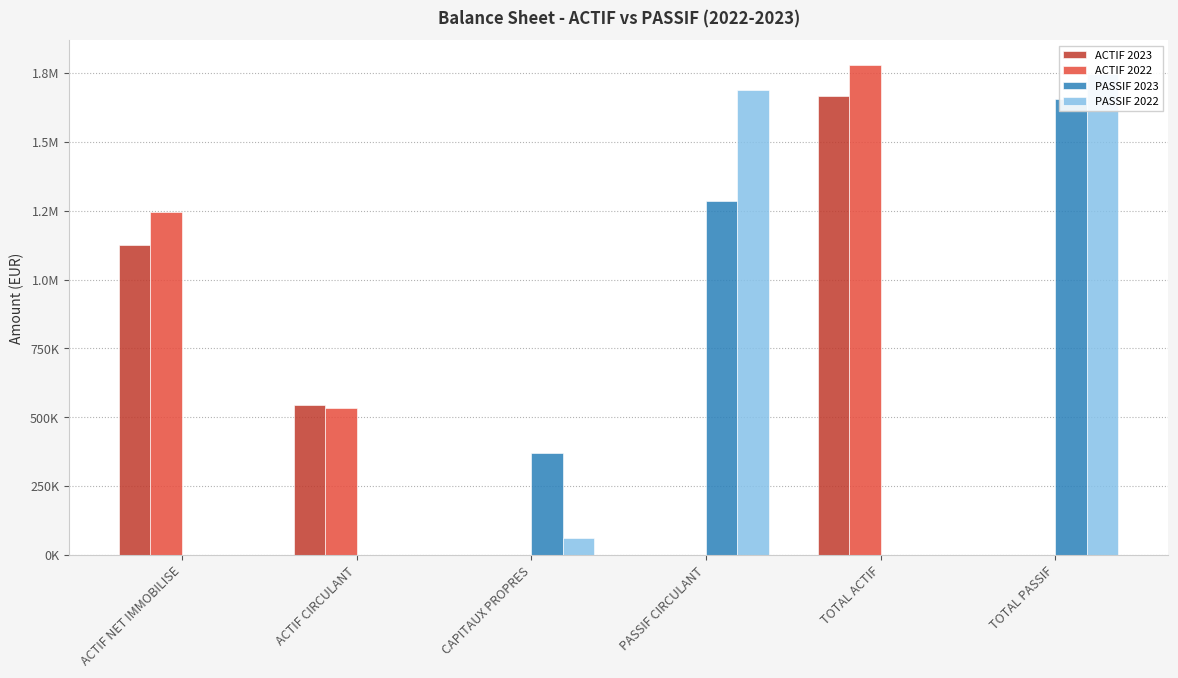

Does the chart contain stacked bars?

No